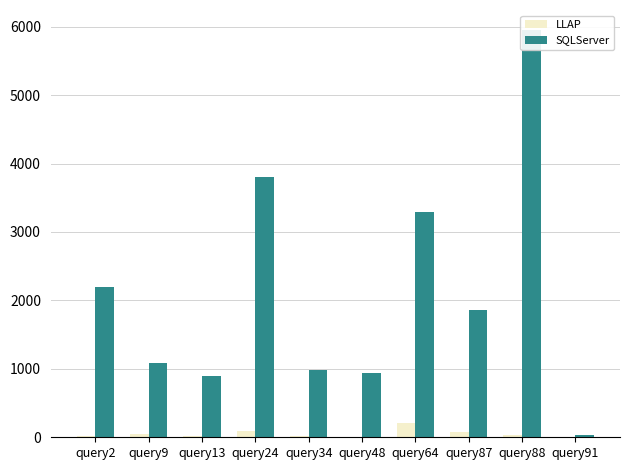

Which category has the lowest value across all series?

query91